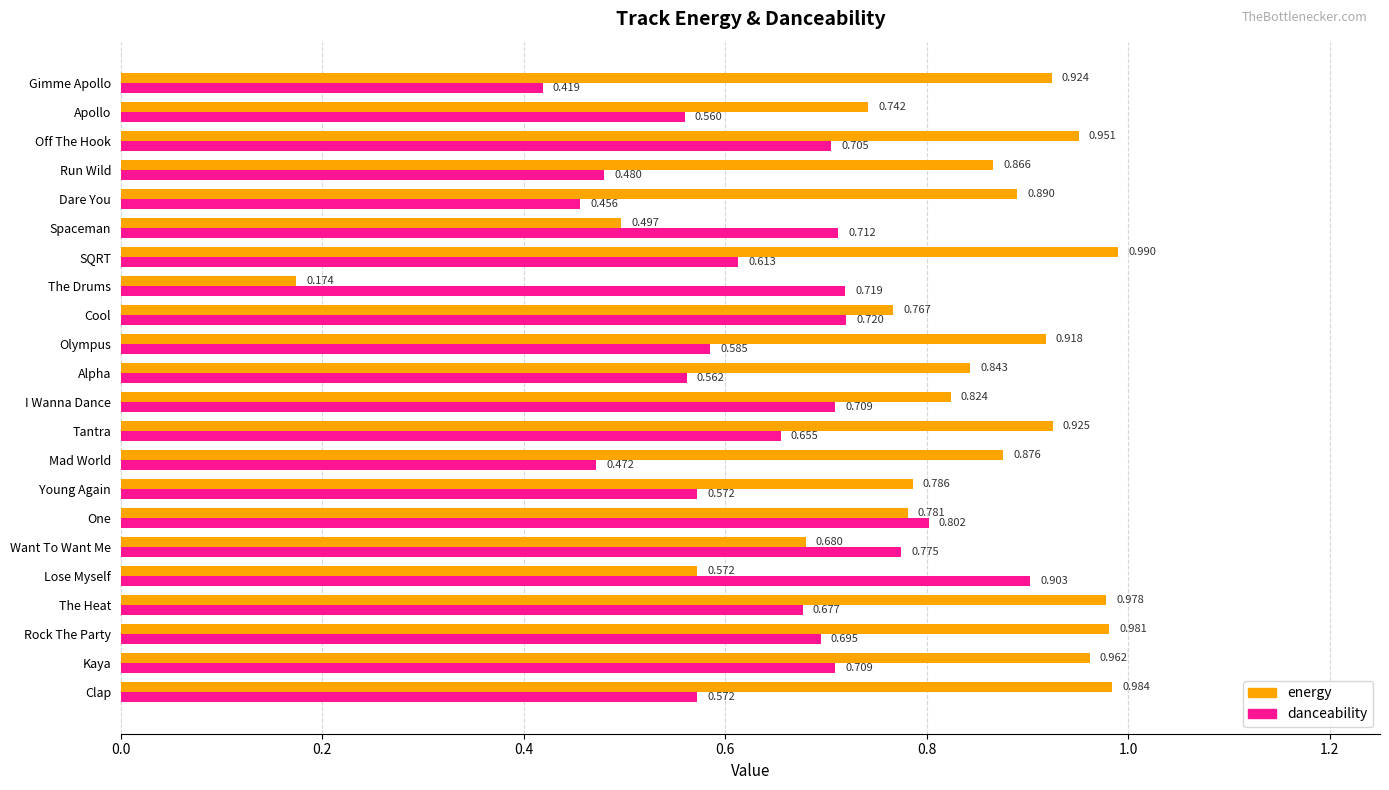

Which category has the highest value in the danceability series?

Lose Myself